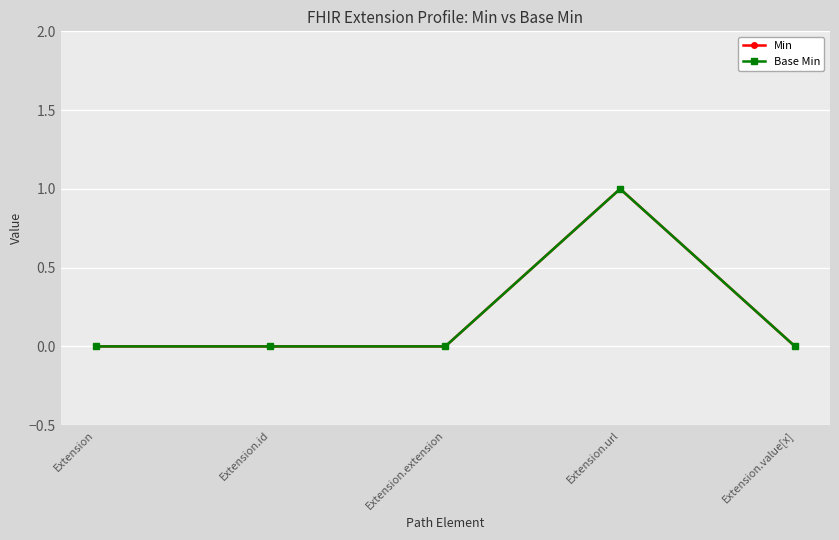

What is the label of the 1st point from the right?

Extension.value[x]